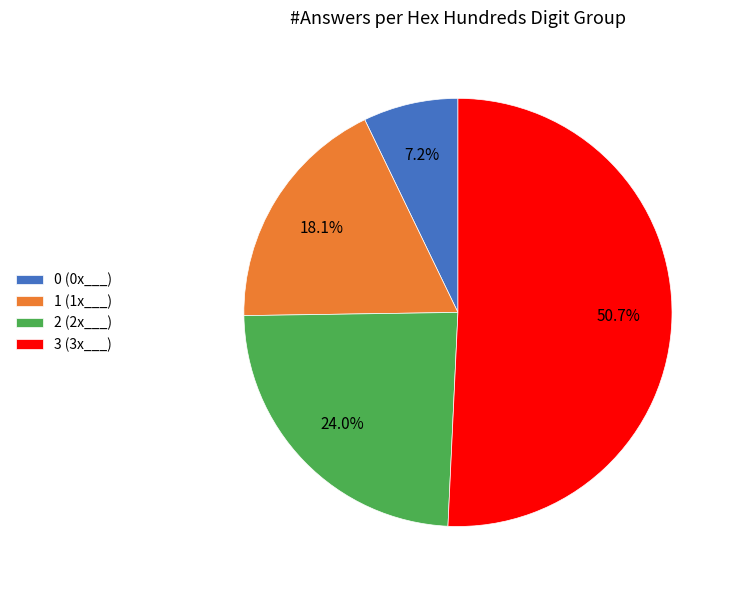

Which has a higher value, 2 (2x___) or 0 (0x___)?

2 (2x___)